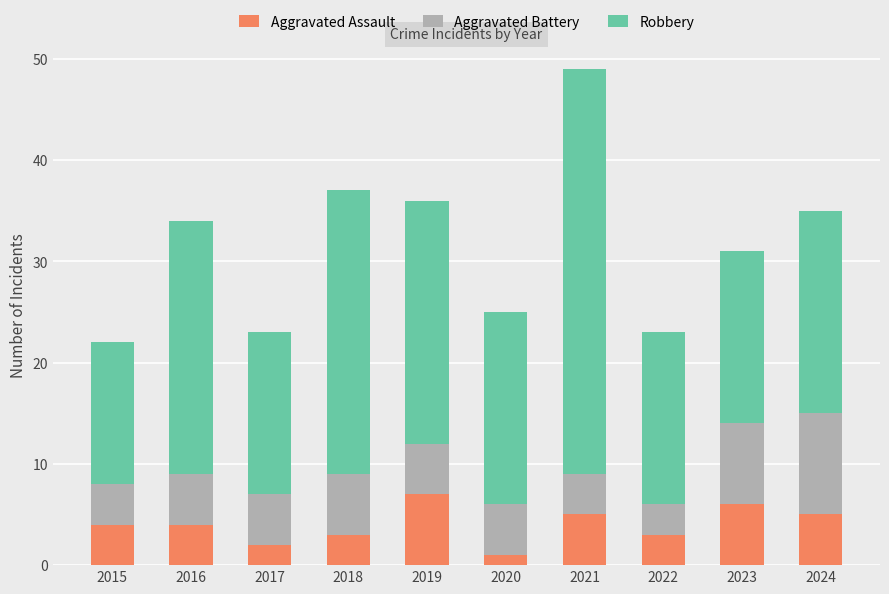

How many bars are there in total?

10